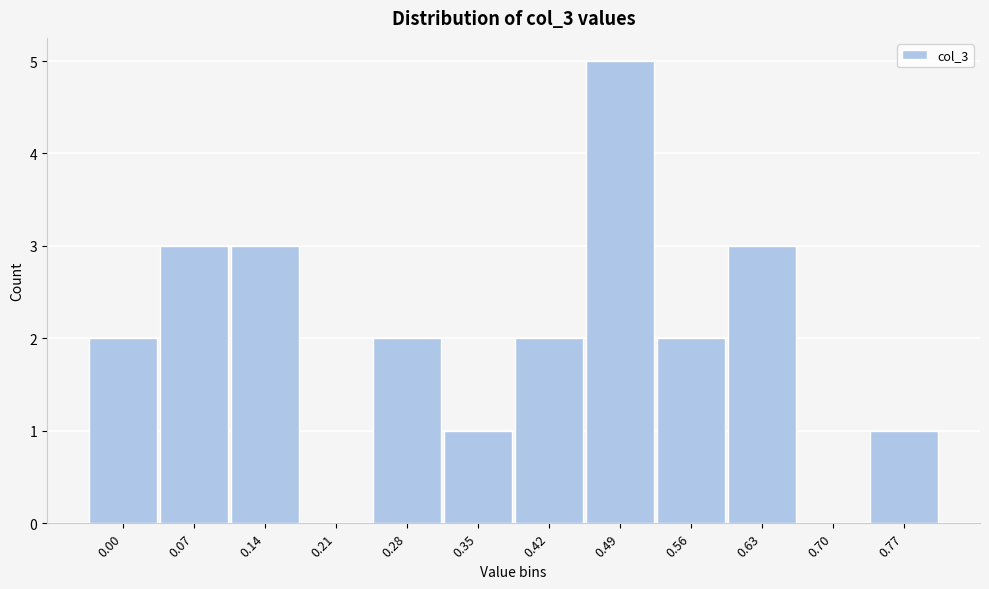

Reading left to right, transcribe all the data shown in this chart.

0.00=2	0.07=3	0.14=3	0.21=0	0.28=2	0.35=1	0.42=2	0.49=5	0.56=2	0.63=3	0.70=0	0.77=1